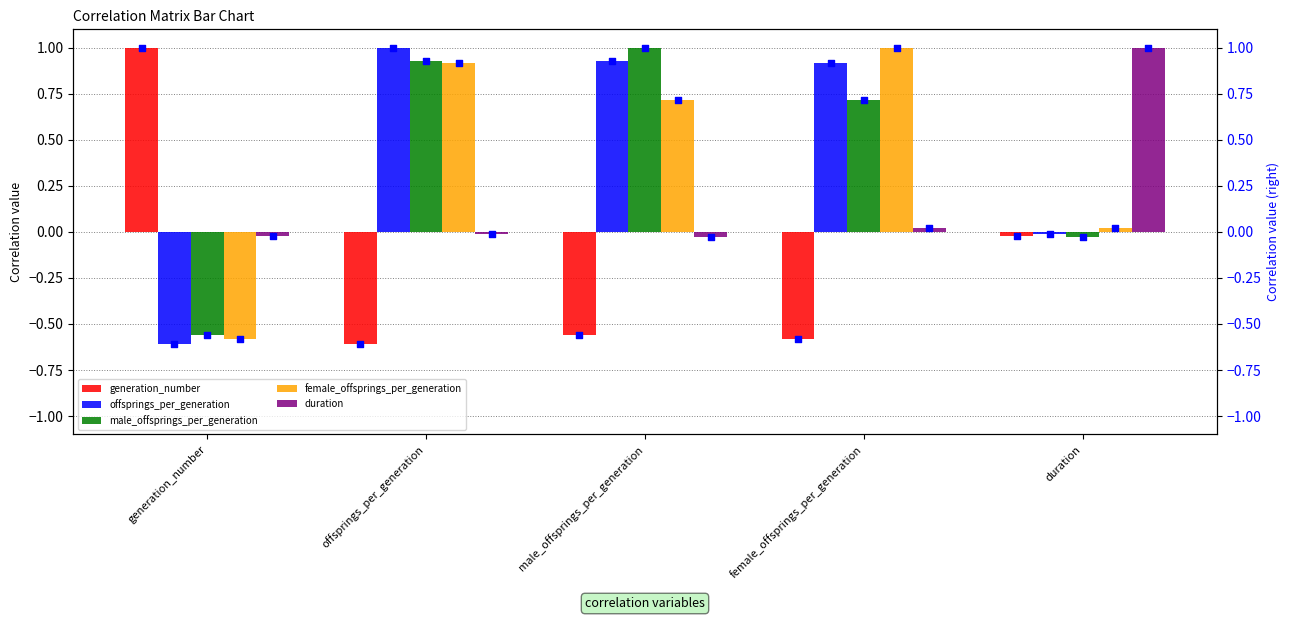

What are all the series names shown in the legend?

generation_number, offsprings_per_generation, male_offsprings_per_generation, female_offsprings_per_generation, duration